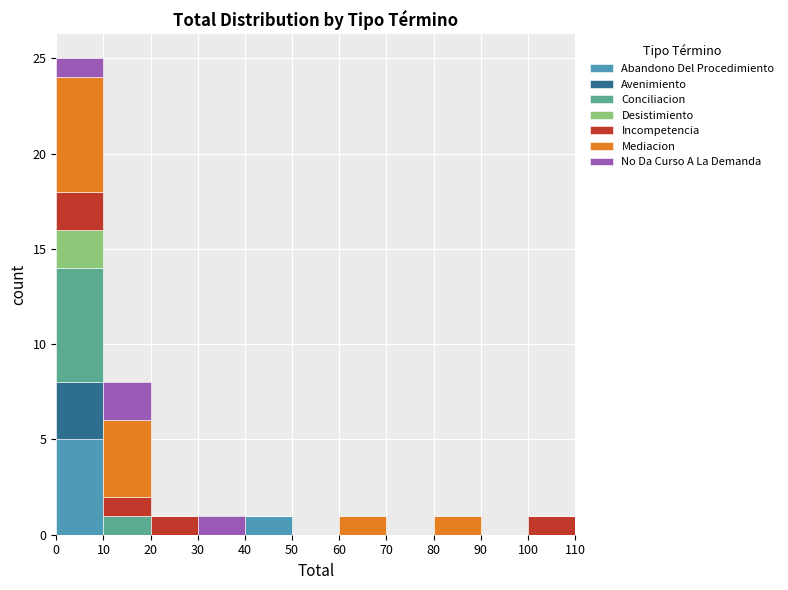

Reading left to right, list every stacked bar in this chart as the range it spans on the x-axis followed by its total height. The values are not printed on the chart, so give them approximately, as read against the axis.

0 to 10: 25
10 to 20: 8
20 to 30: 1
30 to 40: 1
40 to 50: 1
50 to 60: 0
60 to 70: 1
70 to 80: 0
80 to 90: 1
90 to 100: 0
100 to 110: 1